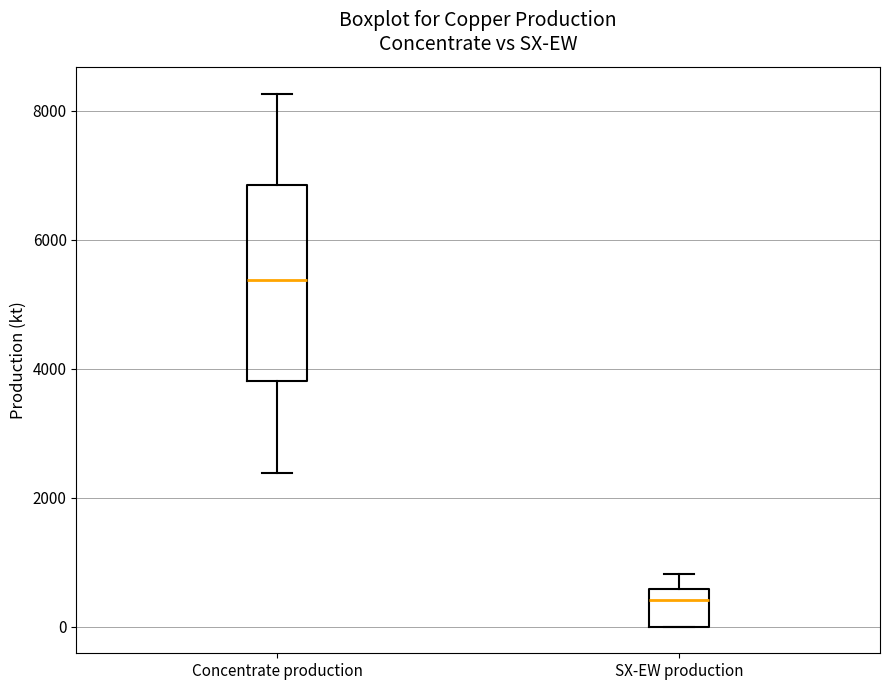

Where does the median line of the box for Concentrate production sit on the y-axis? The values are not printed on the chart, so give them approximately, as read against the axis.

5400